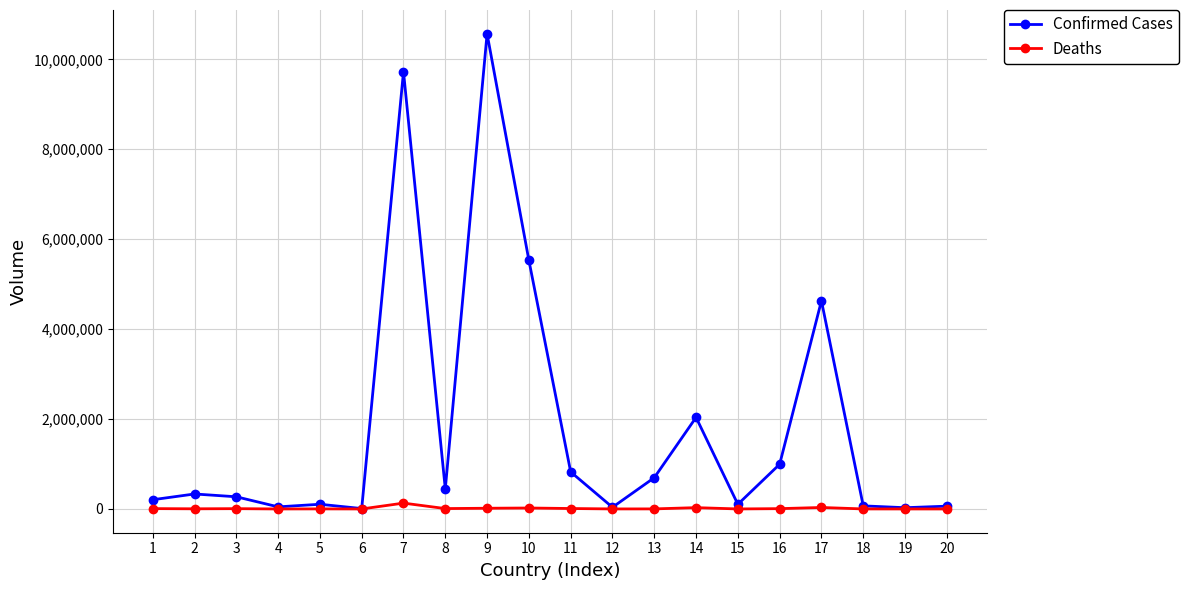

Where does the Deaths series first go above 6881?

1